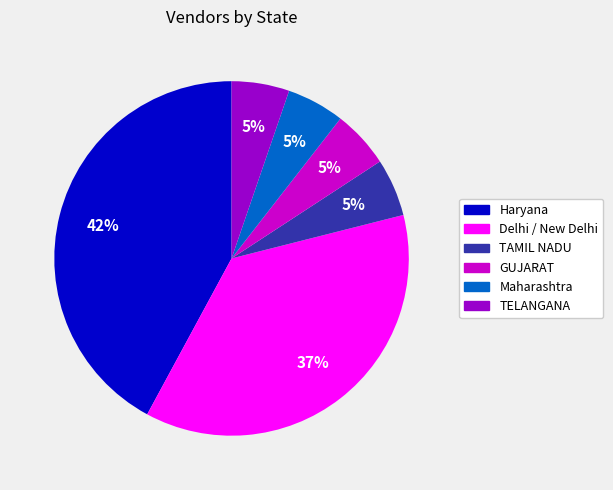

Is there a majority slice in this chart?

No